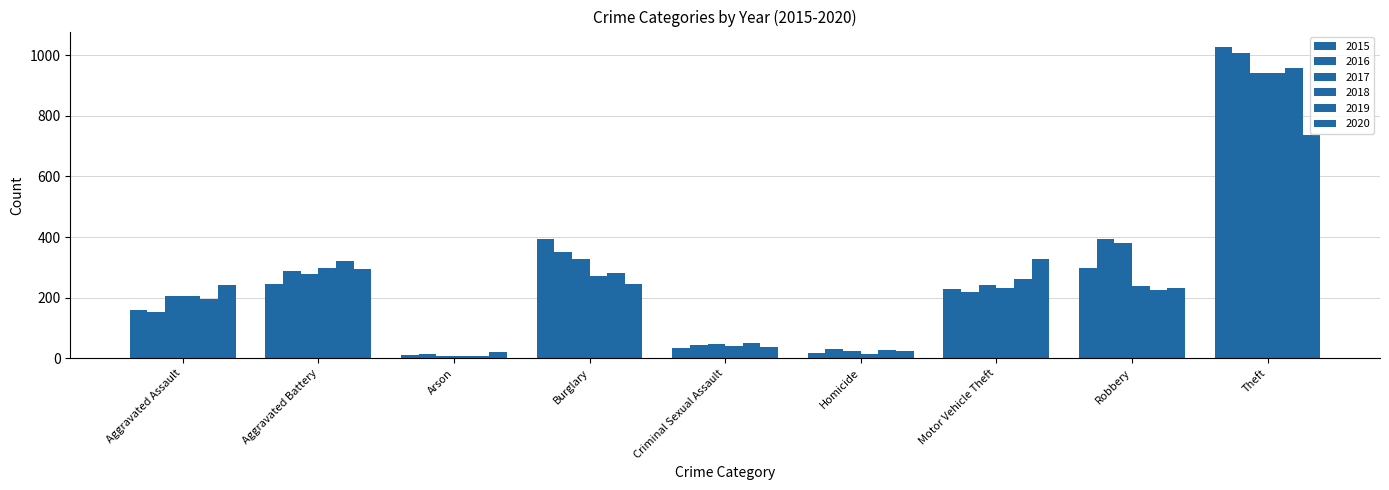

Which category has the highest value across all series?

Theft